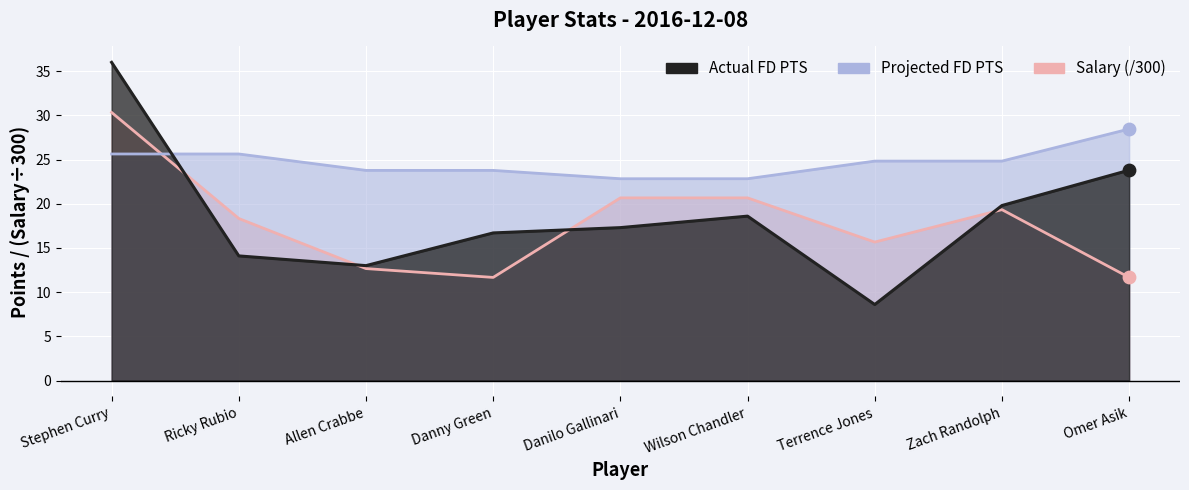

Is the value of Salary at Ricky Rubio greater than the value of Projected FD PTS at Terrence Jones?

No